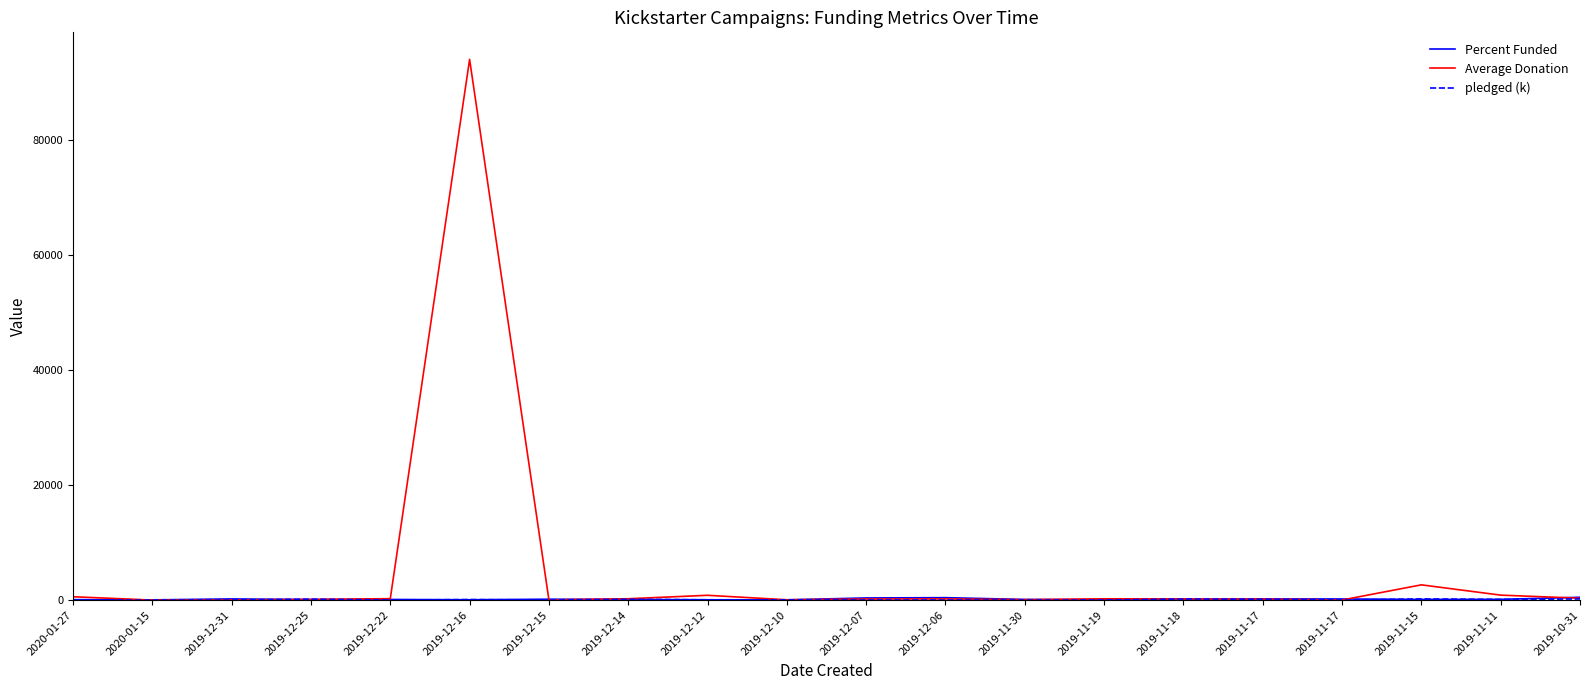

Reading left to right, what are all the values shown in this chart?

Percent Funded: 2020-01-27=77.4	2020-01-15=37.5	2019-12-31=202.9	2019-12-25=88.8	2019-12-22=108.2	2019-12-16=52.5	2019-12-15=151.8	2019-12-14=97.4	2019-12-12=52.8	2019-12-10=47.3	2019-12-07=369.1	2019-12-06=420.2	2019-11-30=108.1	2019-11-19=66.7	2019-11-18=113.6	2019-11-17=201.6	2019-11-17=191.5	2019-11-15=114.3	2019-11-11=122.8	2019-10-31=488.1
Average Donation: 2020-01-27=580.3	2020-01-15=1.9	2019-12-31=33.6	2019-12-25=110.9	2019-12-22=244.3	2019-12-16=93991.0	2019-12-15=28.0	2019-12-14=231.0	2019-12-12=831.7	2019-12-10=53.1	2019-12-07=178.0	2019-12-06=197.7	2019-11-30=69.0	2019-11-19=220.7	2019-11-18=199.1	2019-11-17=165.7	2019-11-17=12.1	2019-11-15=2648.4	2019-11-11=859.7	2019-10-31=323.2
pledged (k): 2020-01-27=5.8	2020-01-15=1.0	2019-12-31=4.7	2019-12-25=164.1	2019-12-22=8.6	2019-12-16=94.0	2019-12-15=12.3	2019-12-14=141.8	2019-12-12=48.2	2019-12-10=38.4	2019-12-07=10.0	2019-12-06=10.1	2019-11-30=6.5	2019-11-19=6.4	2019-11-18=194.3	2019-11-17=148.8	2019-11-17=4.6	2019-11-15=198.6	2019-11-11=116.1	2019-10-31=192.3